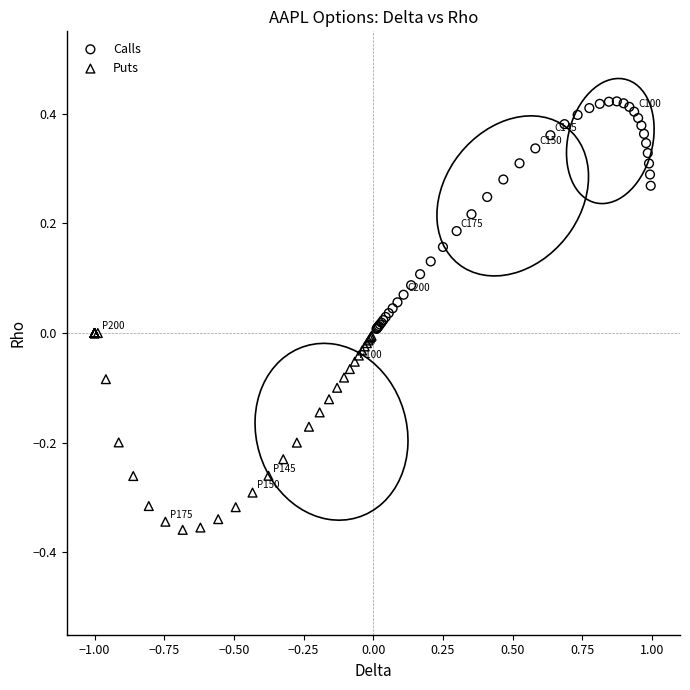

Which series contains the lowest Y value?

Puts